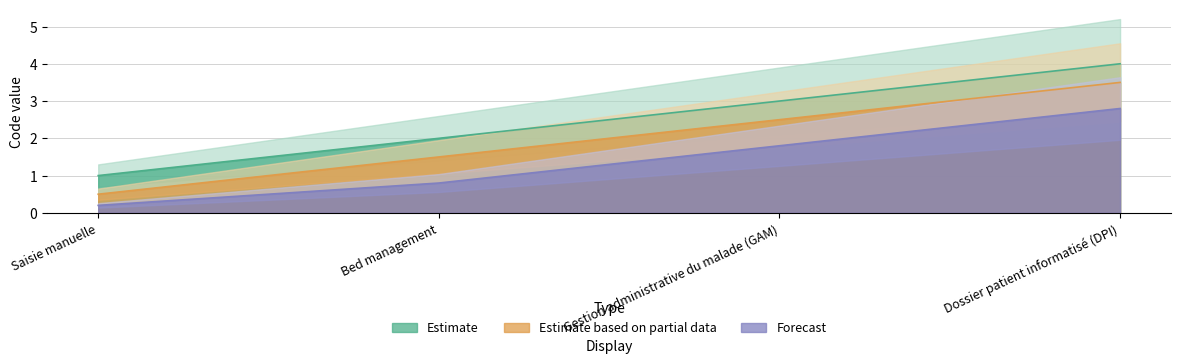

Which label corresponds to the largest value in the chart?

Dossier patient informatisé (DPI)